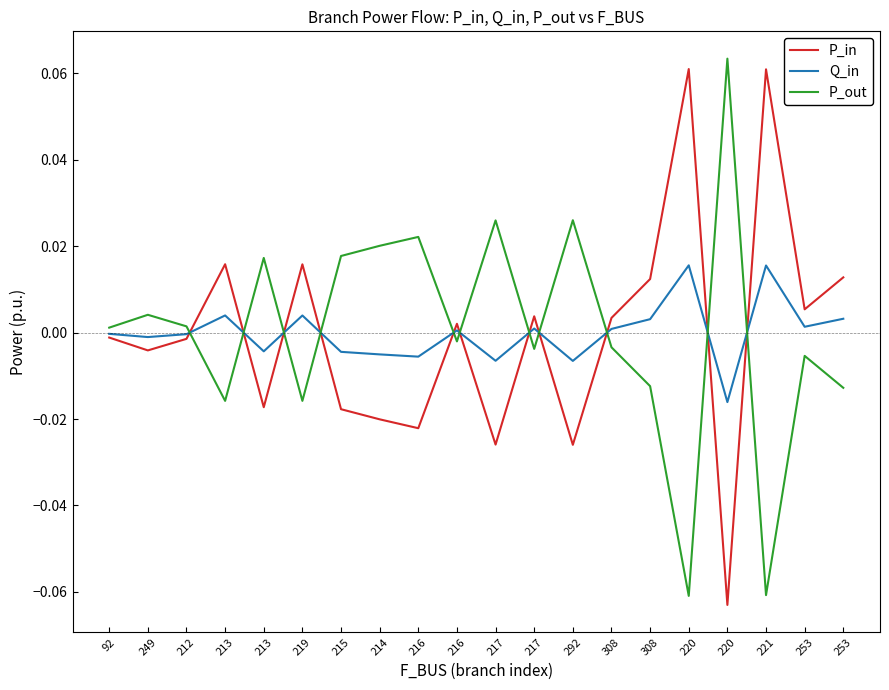

Does the chart display data point markers on the line(s)?

No